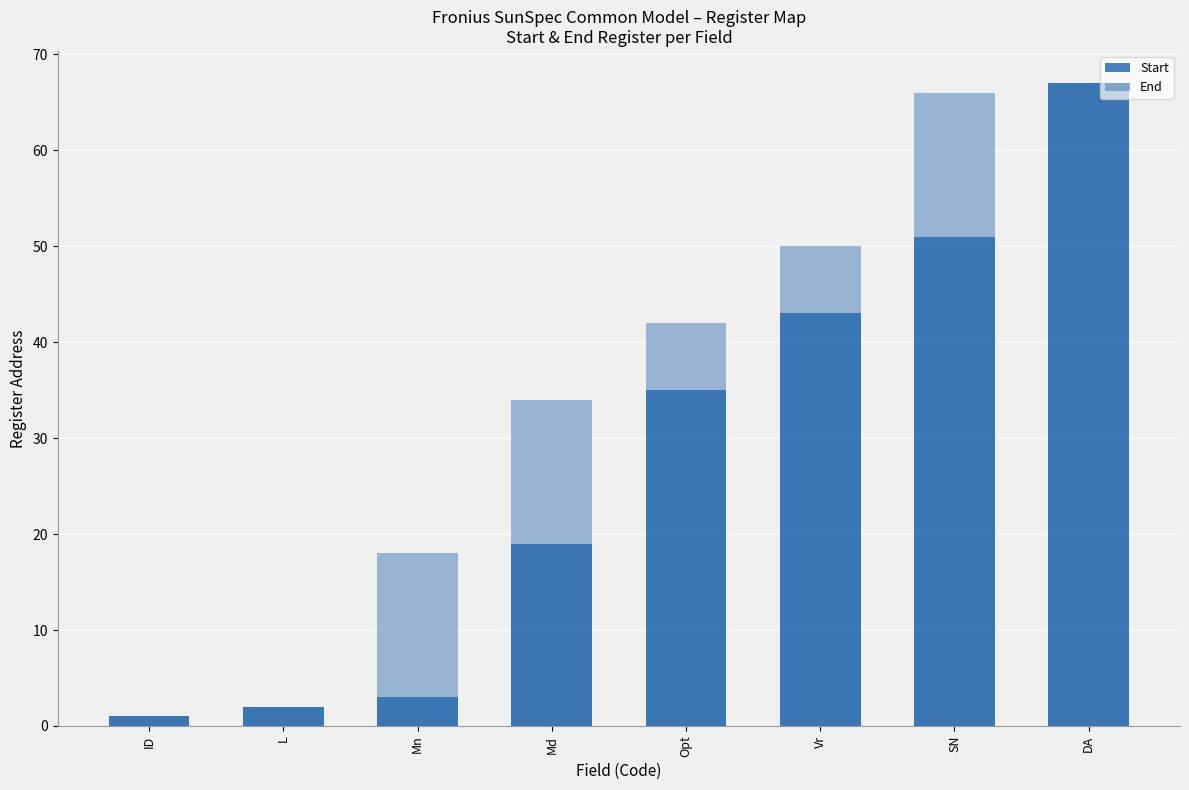

At which label does Start first exceed 35?

Vr